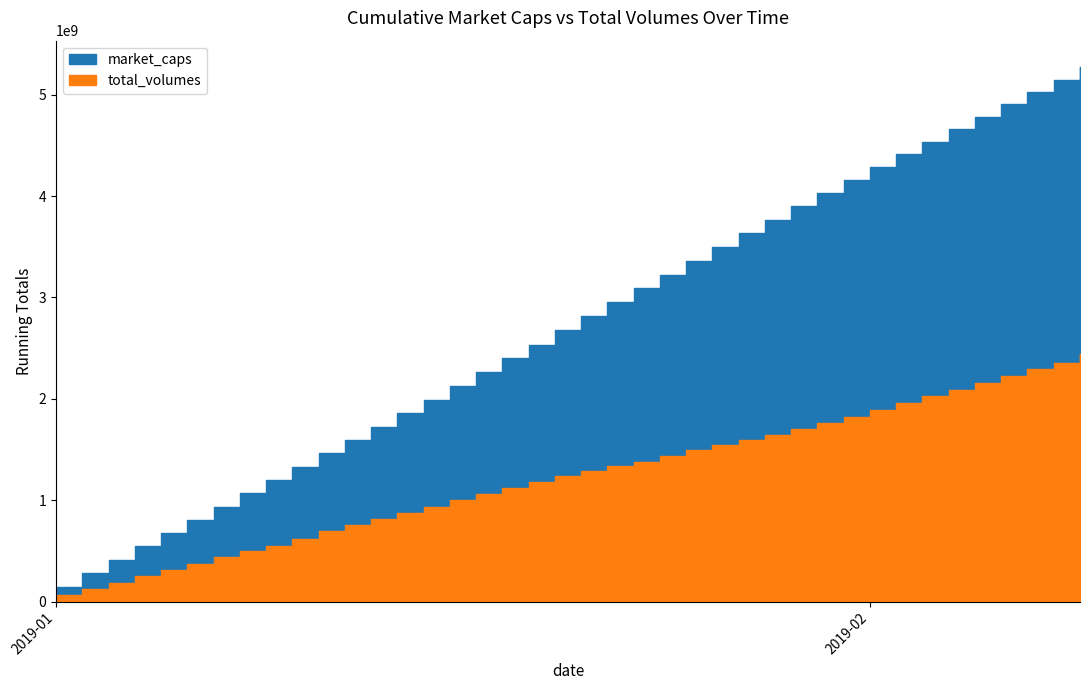

Is the value of market_caps at 2019-02-08 greater than the value of total_volumes at 2019-01-16?

Yes